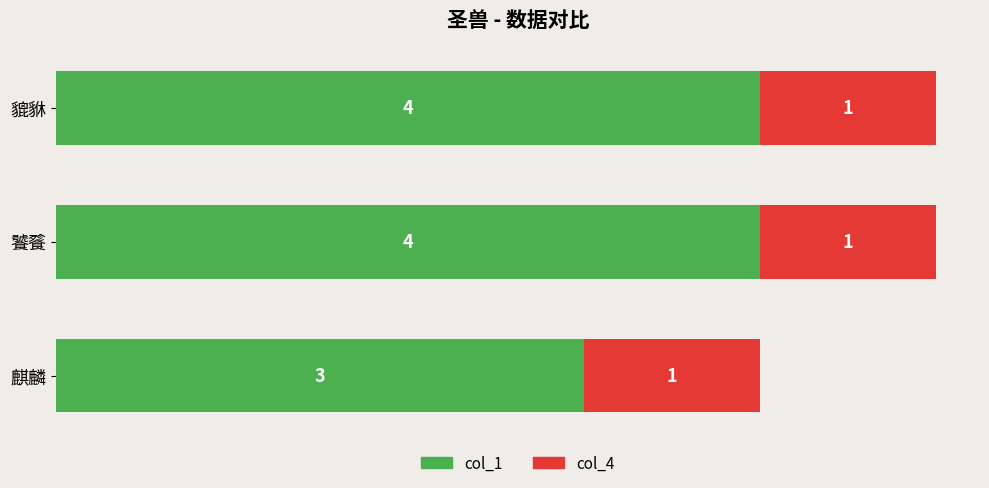

What is the sum of all col_1 values?

11